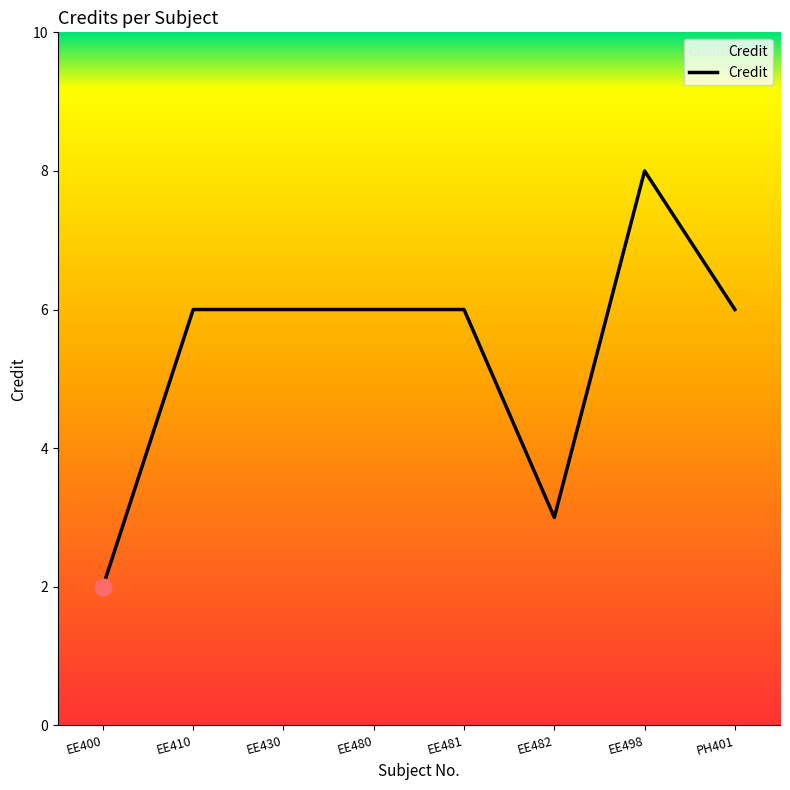

How many lines are shown in the chart?

1